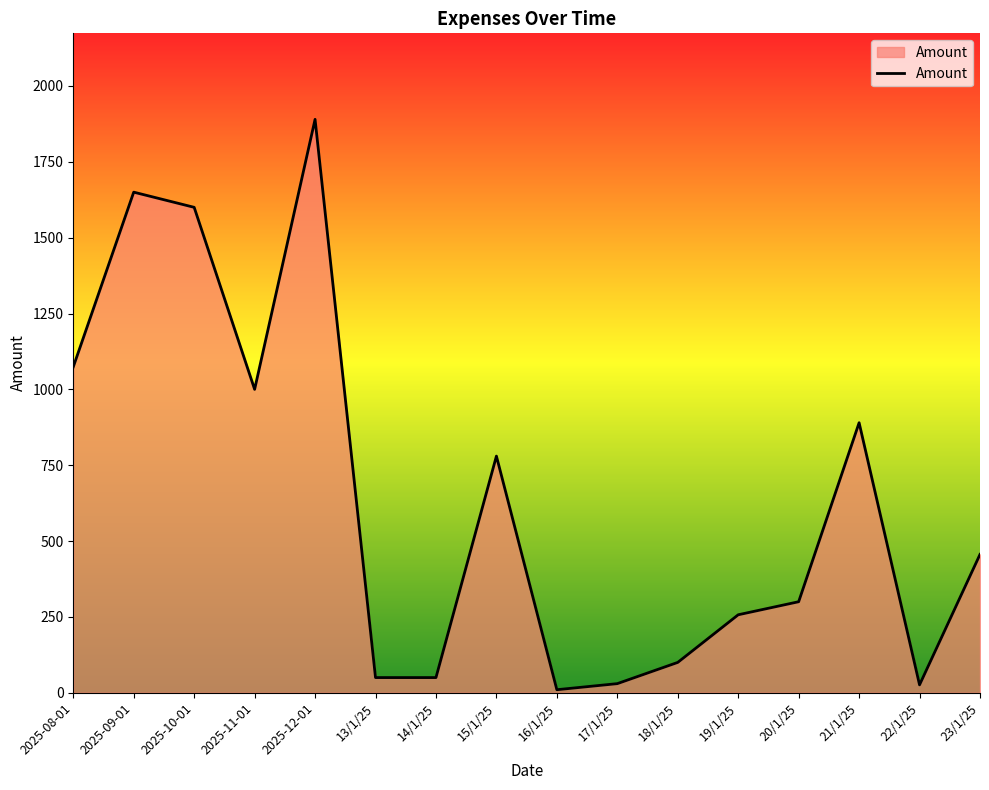

Where is the first local minimum?

2025-11-01